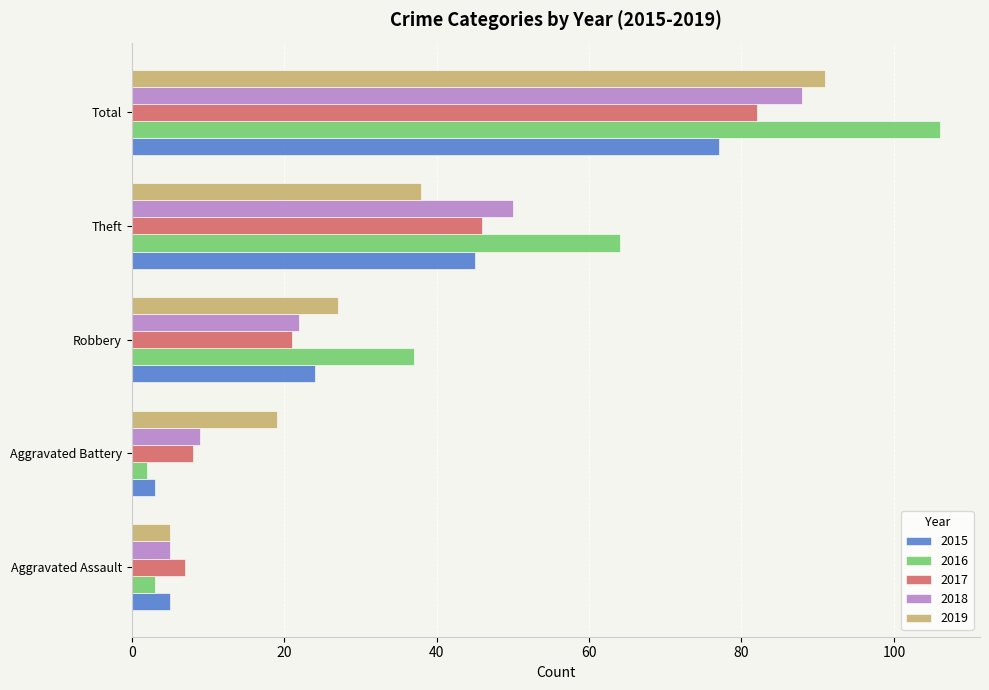

What is the greatest value displayed?

106